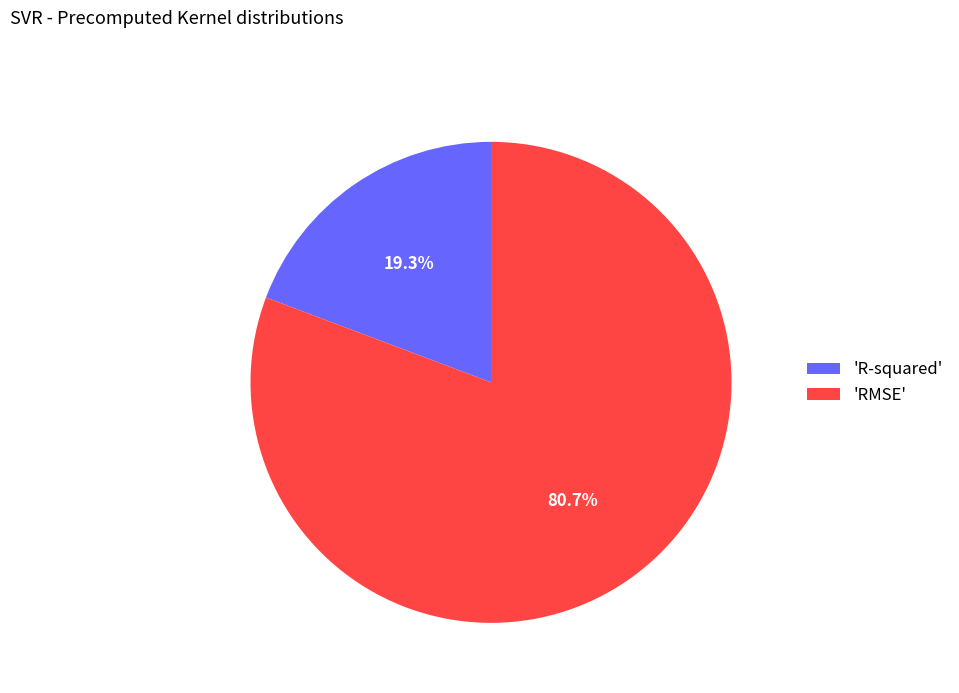

What is the majority slice?

'RMSE'